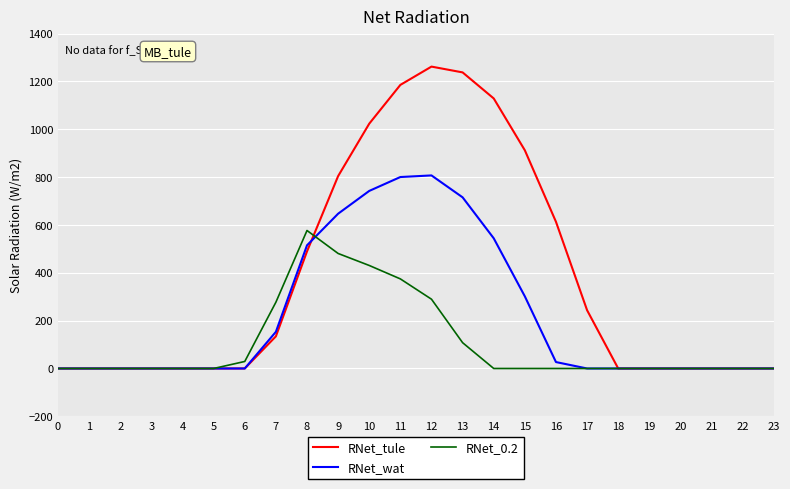

Which series changed the most between 12 and 15?

RNet_wat